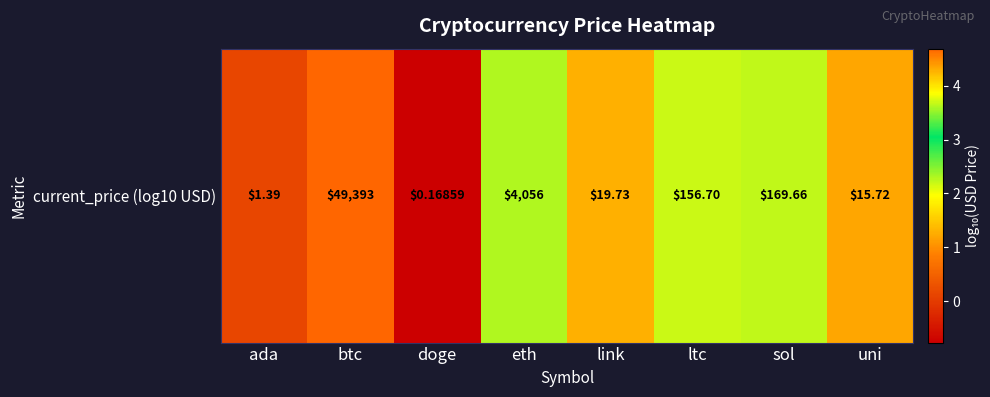

Reading left to right, what are all the values shown in this chart?

0.1	4.7	-0.8	3.6	1.3	2.2	2.2	1.2